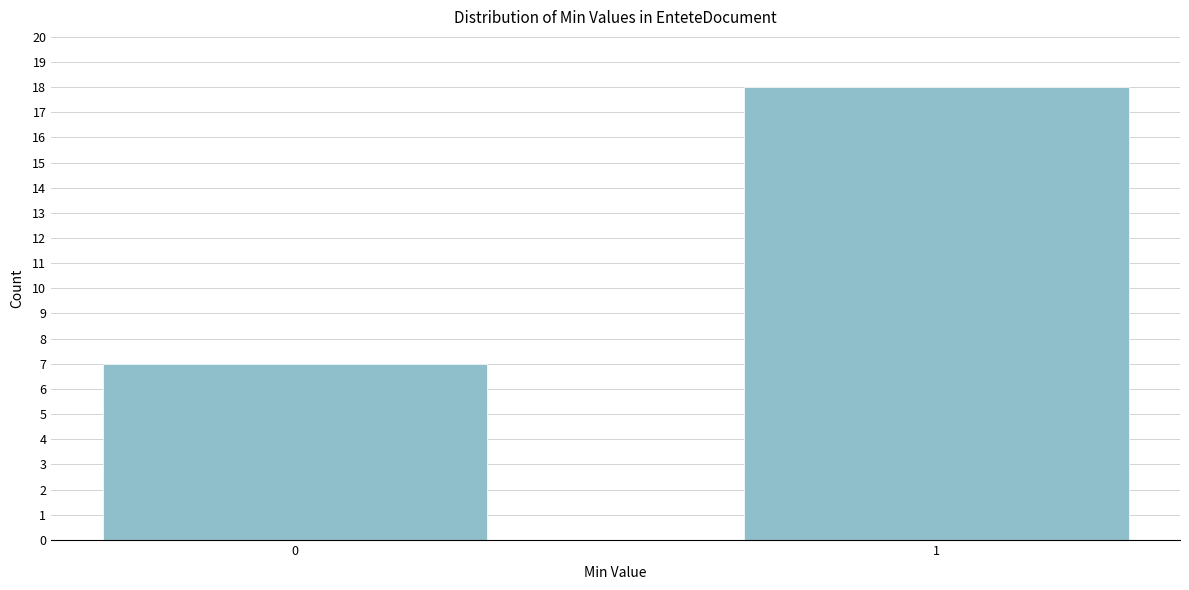

Reading left to right, transcribe all the data shown in this chart.

0=7	1=18